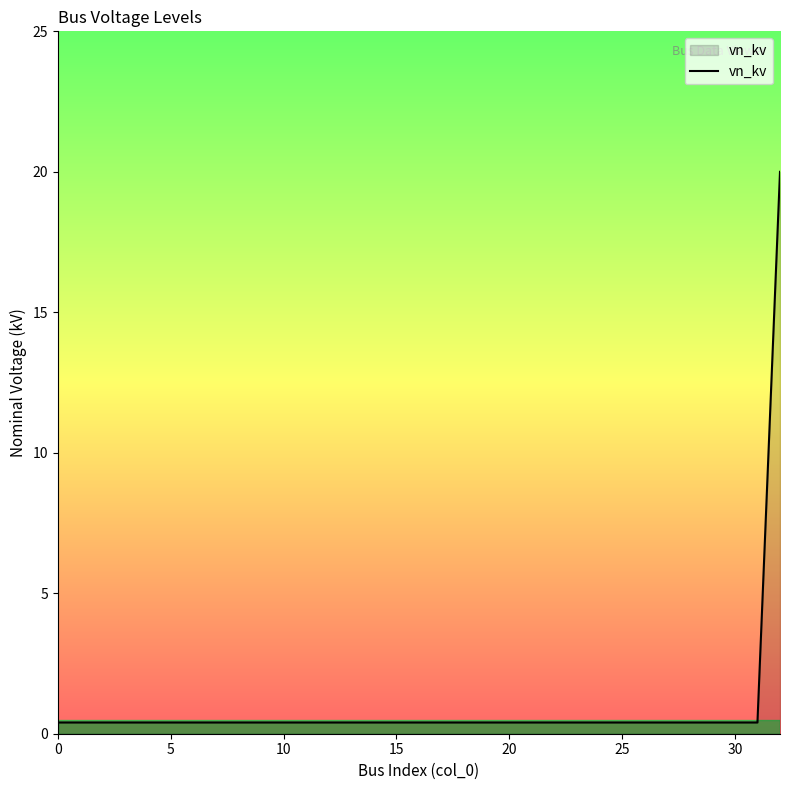

What is the greatest value displayed?

20.0